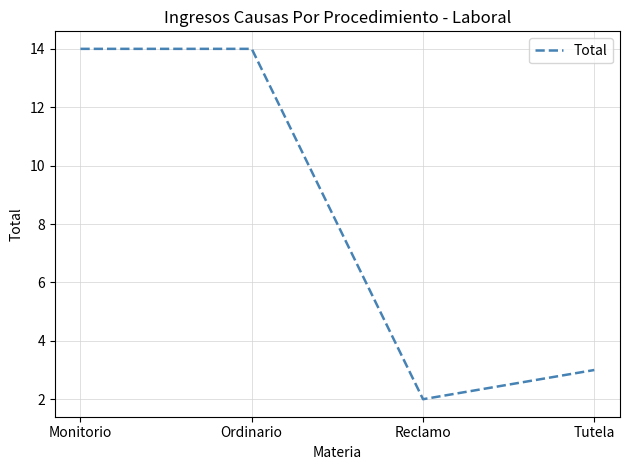

How many distinct data groups are displayed?

1